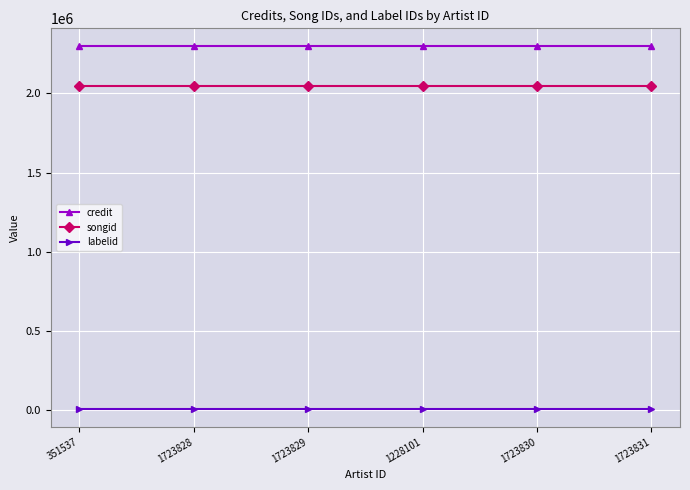

True or false: songid has more than 2 interior local peaks.

False